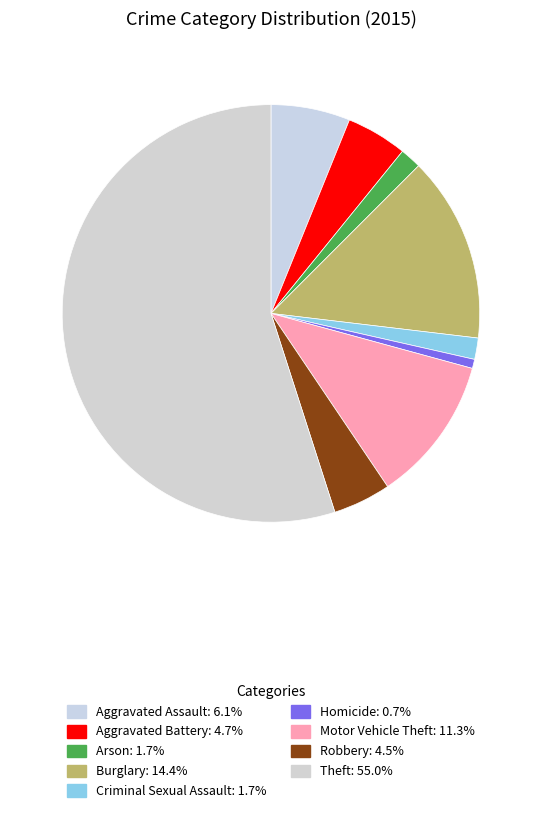

What is the smallest slice in the pie chart?

Homicide